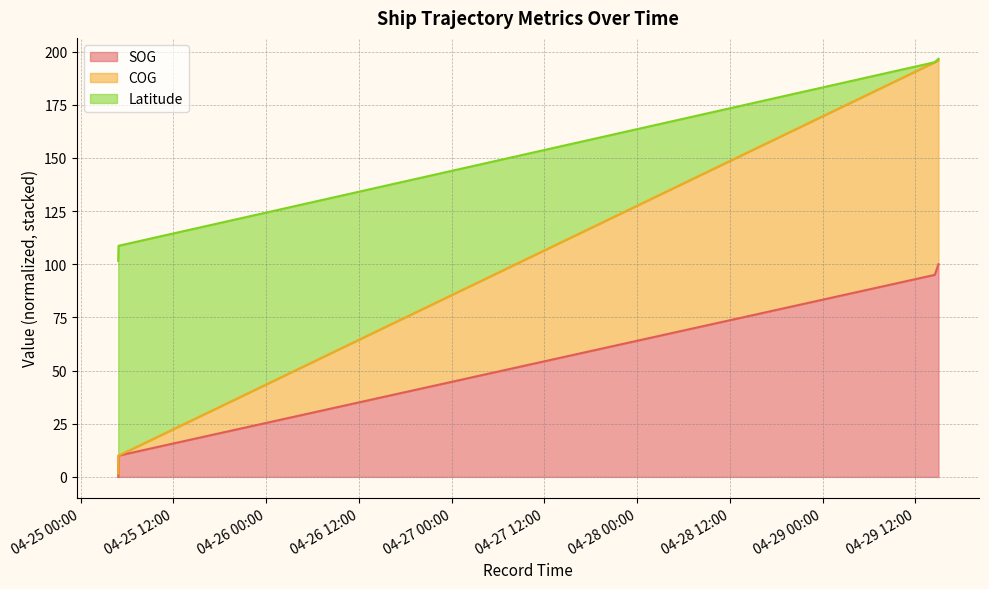

What is the average value of the SOG series?

64.5